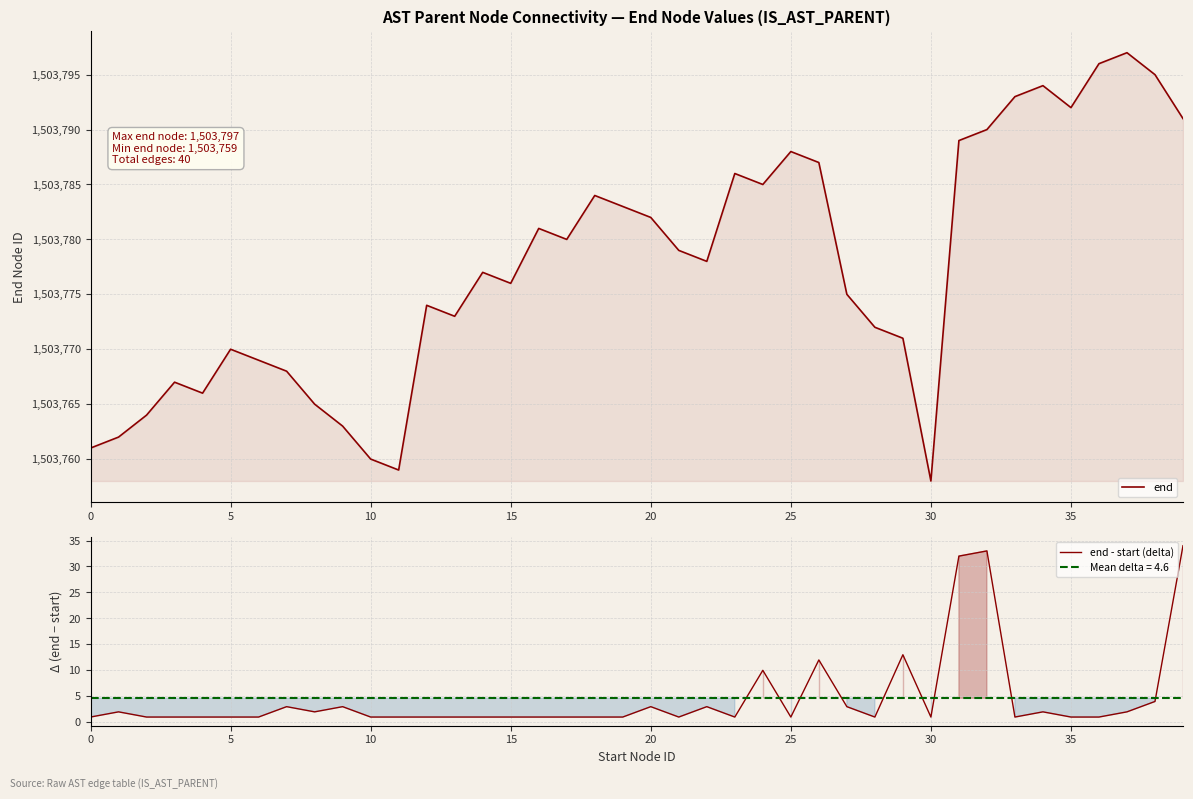

What is the label of the 3rd point from the right?

37